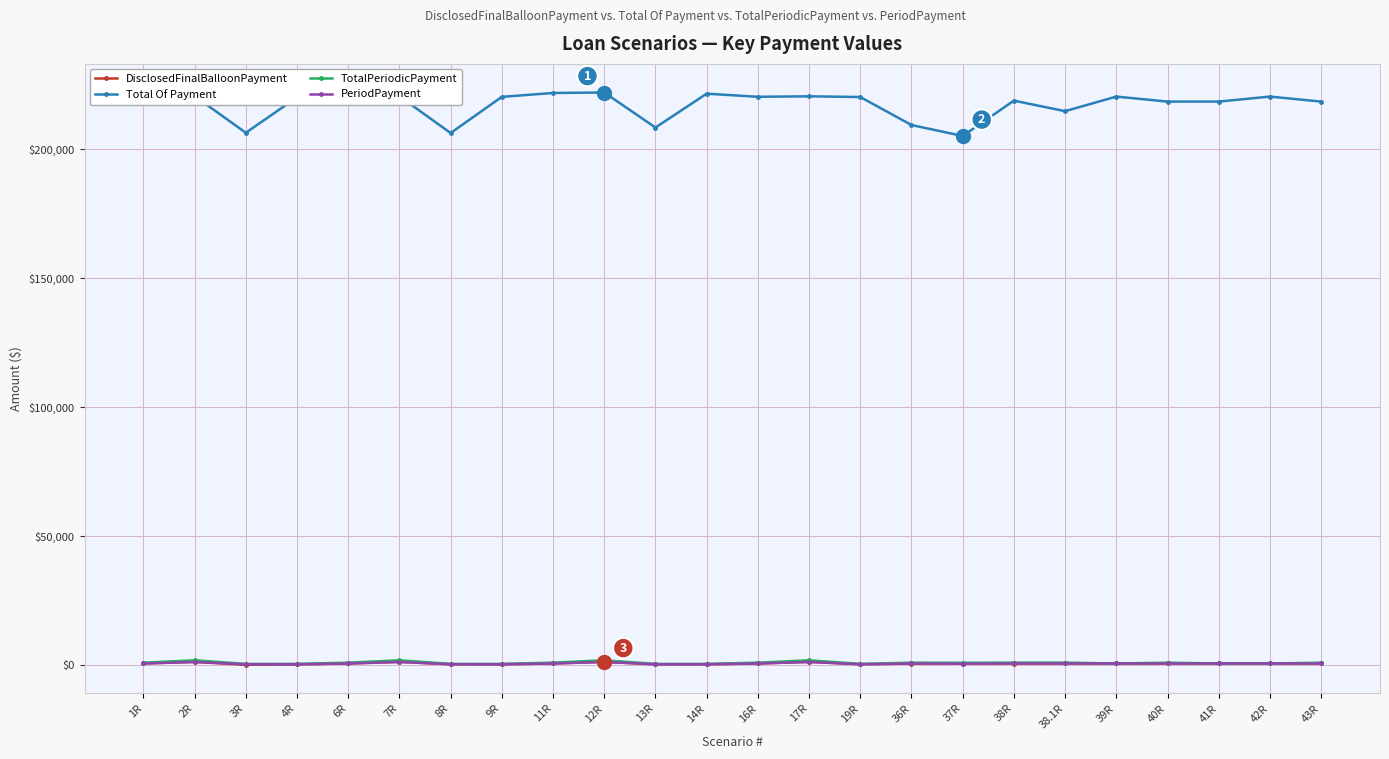

What position from the left is 3R?

3